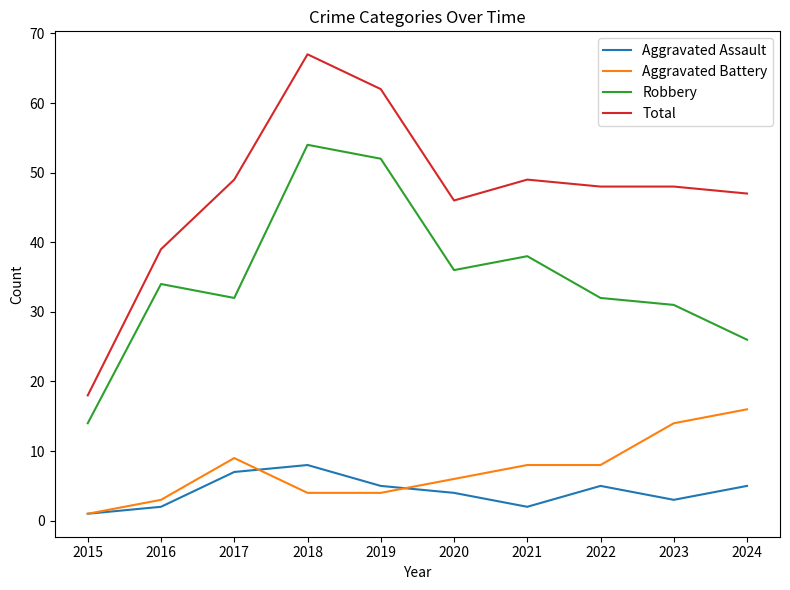

Reading left to right, list all the values displayed in this chart.

Aggravated Assault: 2015=1	2016=2	2017=7	2018=8	2019=5	2020=4	2021=2	2022=5	2023=3	2024=5
Aggravated Battery: 2015=1	2016=3	2017=9	2018=4	2019=4	2020=6	2021=8	2022=8	2023=14	2024=16
Robbery: 2015=14	2016=34	2017=32	2018=54	2019=52	2020=36	2021=38	2022=32	2023=31	2024=26
Total: 2015=18	2016=39	2017=49	2018=67	2019=62	2020=46	2021=49	2022=48	2023=48	2024=47